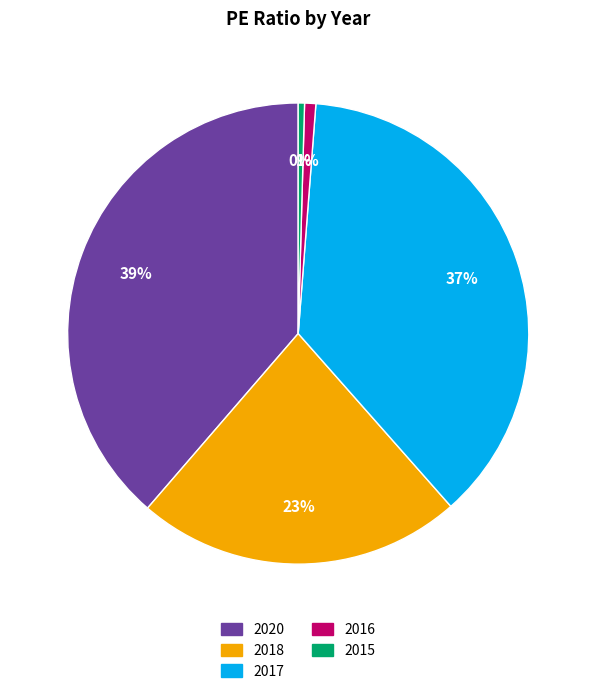

To the nearest percent, what is the combined percentage of 2016 and 2018?

24%